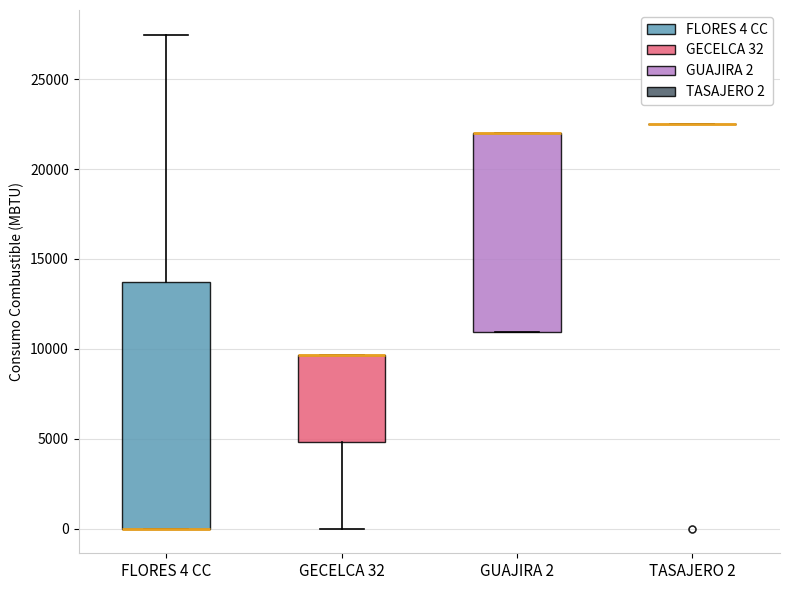

Comparing the boxes themselves (not the whiskers), which one is the tallest?

FLORES 4 CC